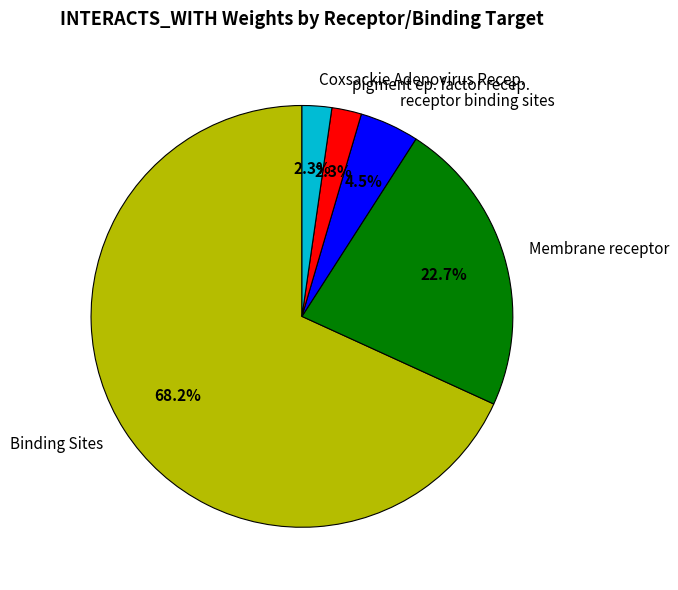

How many segments does this pie chart have?

5